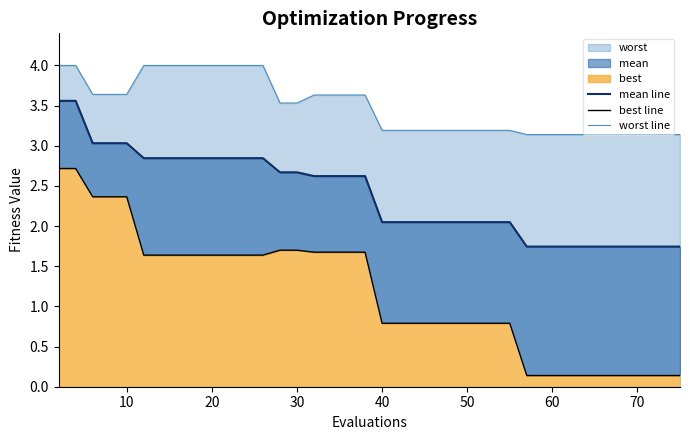

Reading left to right, what are all the values shown in this chart?

mean line: 3.6	3.6	3.0	3.0	3.0	2.8	2.8	2.8	2.8	2.8	2.8	2.8	2.8	2.7	2.7	2.6	2.6	2.6	2.6	2.0	2.0	2.0	2.0	2.0	2.0	2.0	2.0	2.0	1.7	1.7	1.7	1.7	1.7	1.7	1.7	1.7	1.7	1.7	1.7	1.7
best line: 2.7	2.7	2.4	2.4	2.4	1.6	1.6	1.6	1.6	1.6	1.6	1.6	1.6	1.7	1.7	1.7	1.7	1.7	1.7	0.8	0.8	0.8	0.8	0.8	0.8	0.8	0.8	0.8	0.1	0.1	0.1	0.1	0.1	0.1	0.1	0.1	0.1	0.1	0.1	0.1
worst line: 4.0	4.0	3.6	3.6	3.6	4.0	4.0	4.0	4.0	4.0	4.0	4.0	4.0	3.5	3.5	3.6	3.6	3.6	3.6	3.2	3.2	3.2	3.2	3.2	3.2	3.2	3.2	3.2	3.1	3.1	3.1	3.1	3.1	3.1	3.1	3.1	3.1	3.1	3.1	3.1